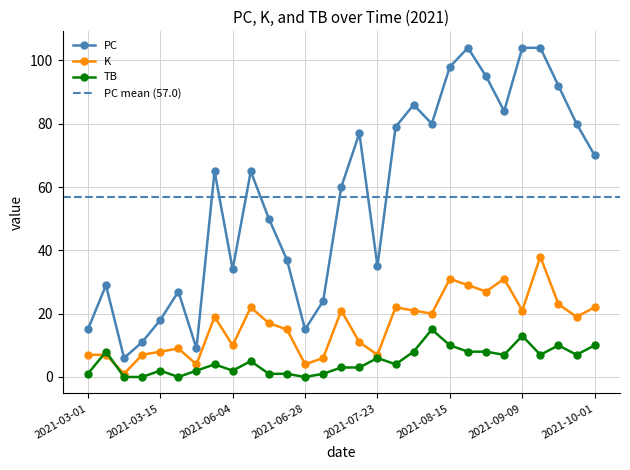

At which category does the chart reach its minimum across all series?

2021-03-09